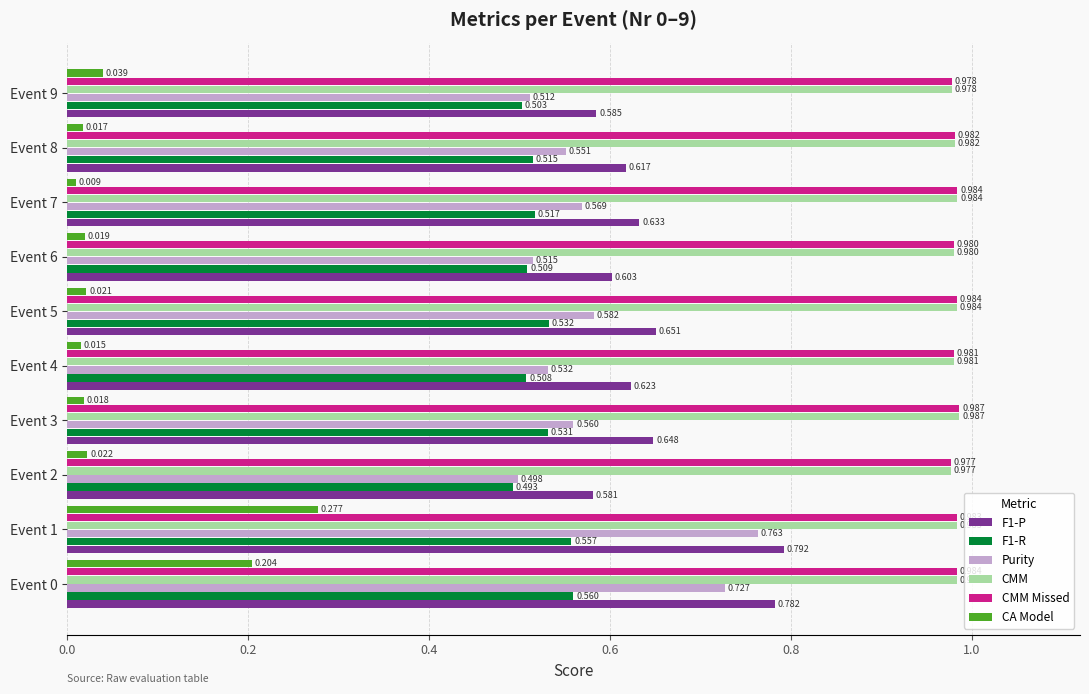

At which category is the sum across all series the highest?

Event 1